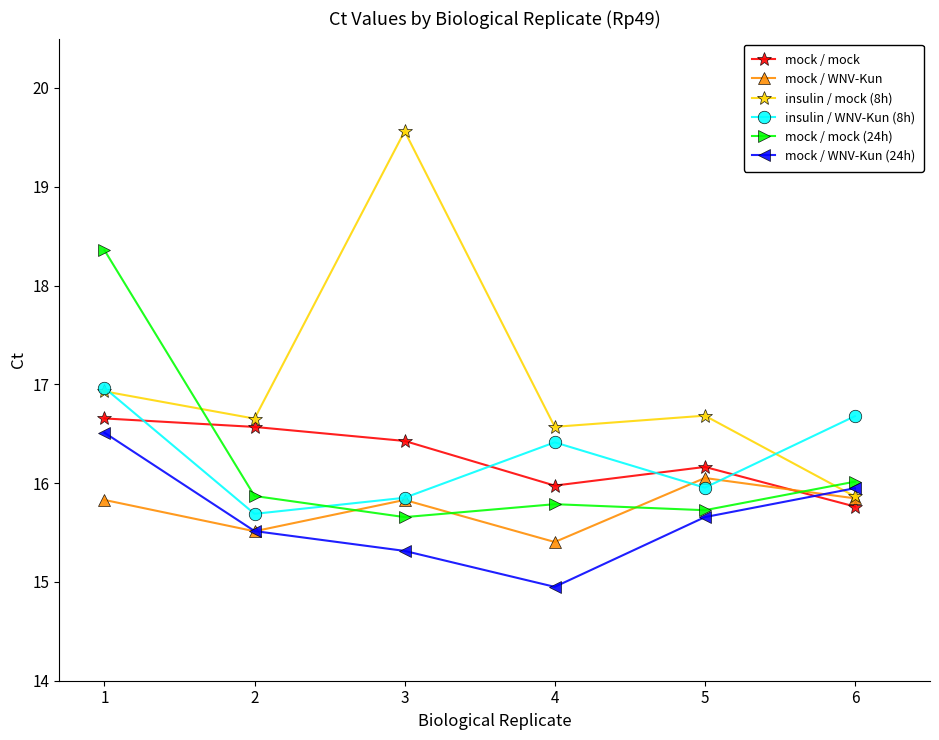

At how many categories does at least one series exceed 16?

6